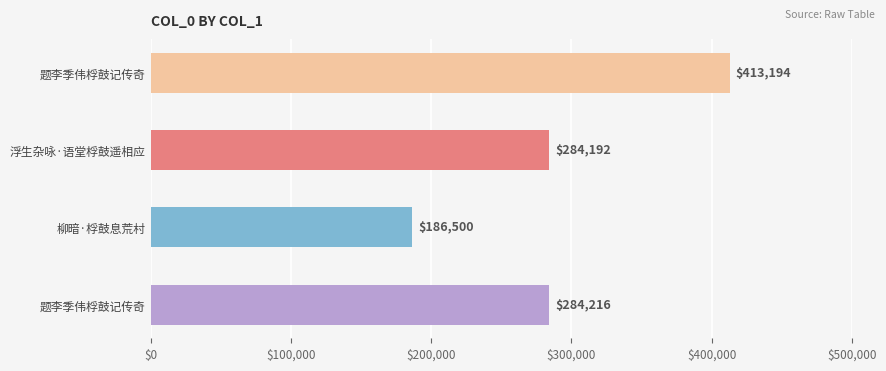

Count the number of categories in the chart.

4